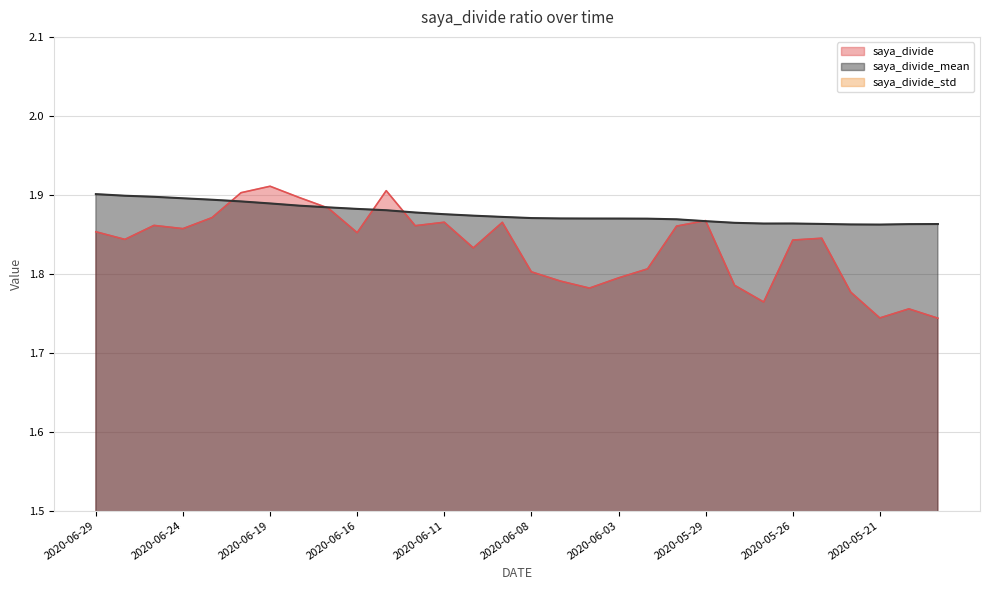

How many series are shown in this chart?

3